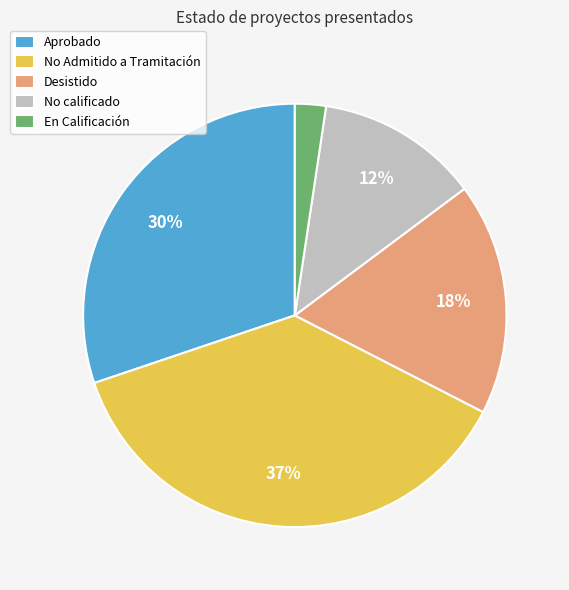

Does any single category account for the majority?

No